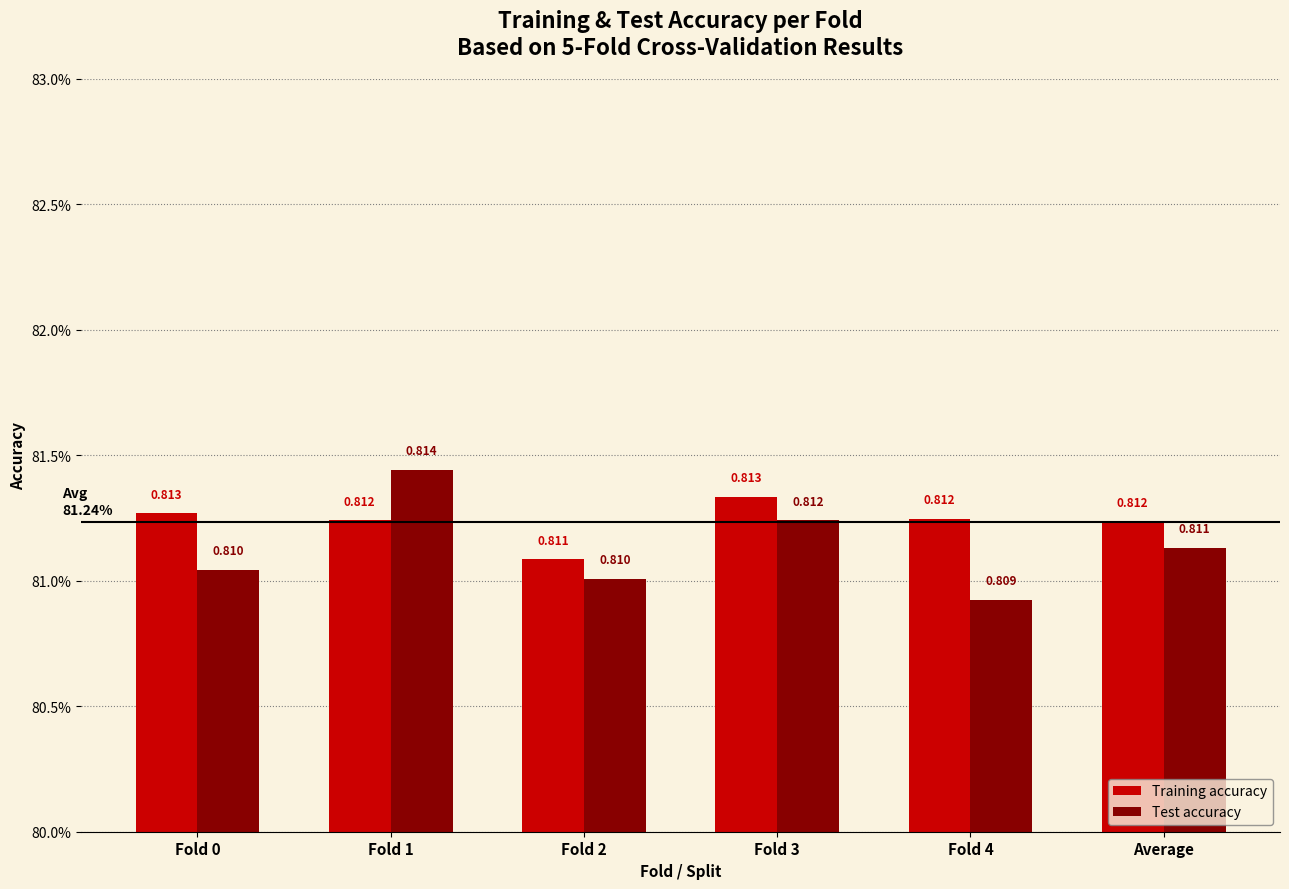

Rank the series by their average value, from lowest to highest.

Test accuracy, Training accuracy